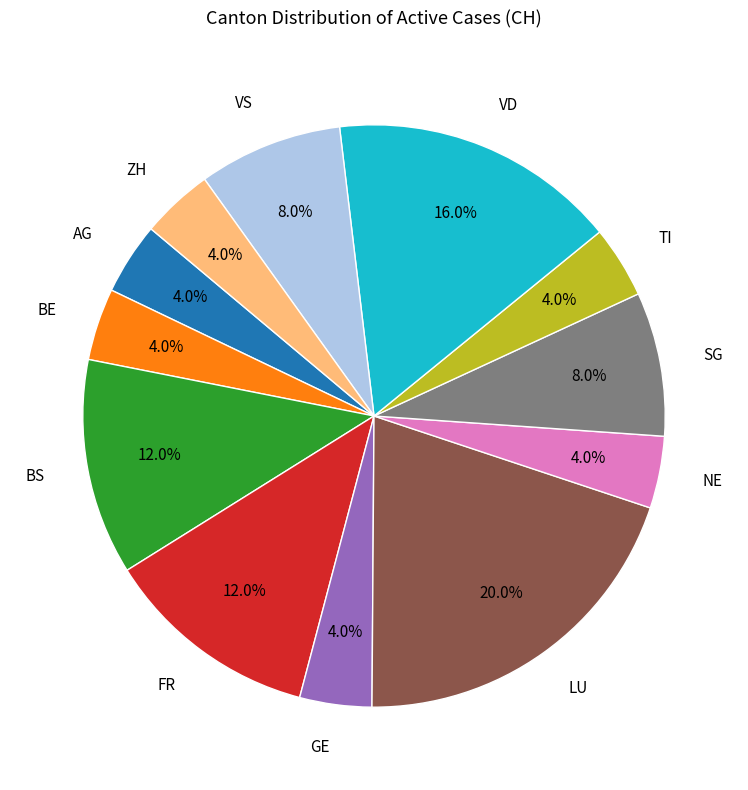

What is the largest slice in the pie chart?

LU